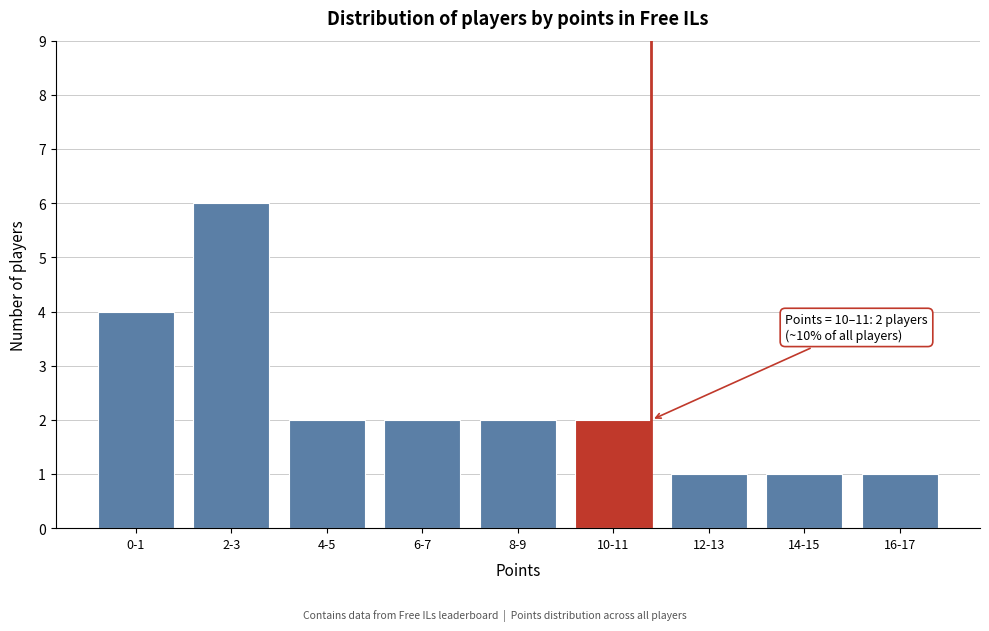

Reading left to right, what are all the values shown in this chart?

4	6	2	2	2	2	1	1	1